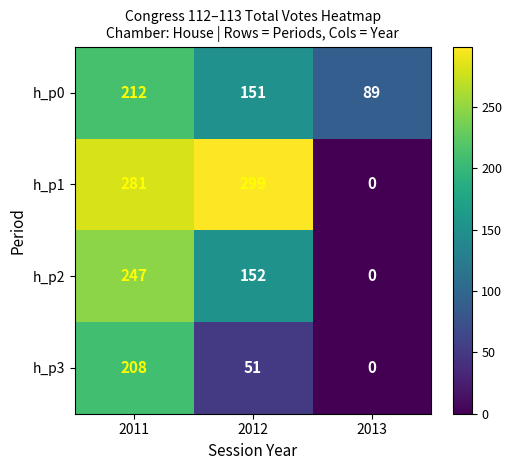

How many data points in h_p2 are less than 152?

1